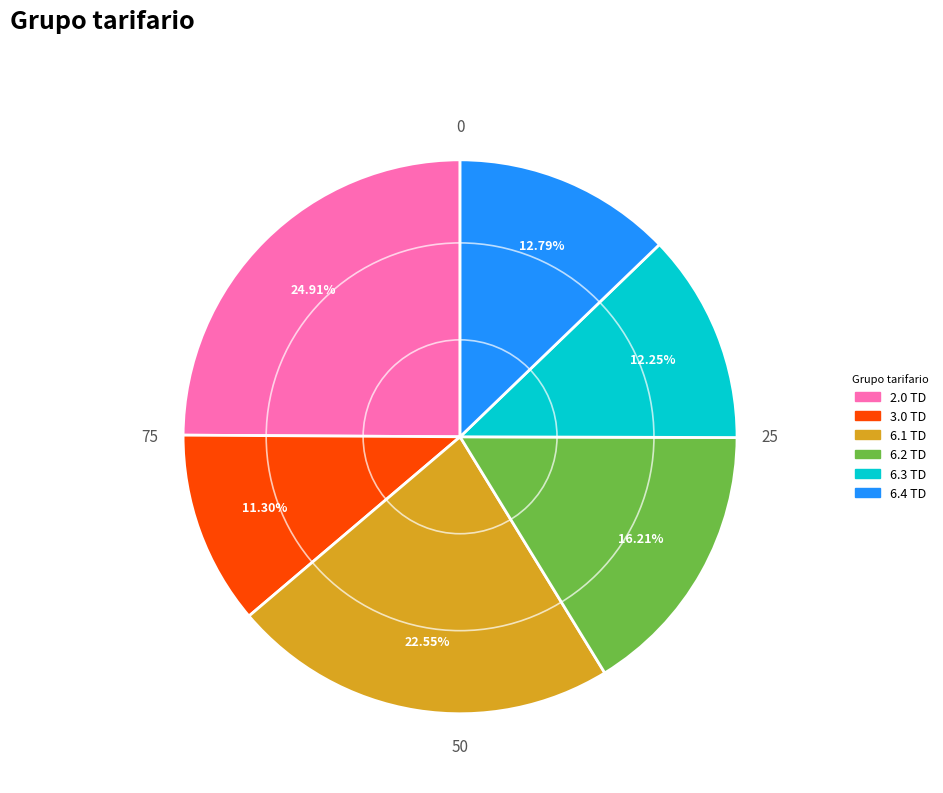

To the nearest percent, what is the average slice percentage?

17%